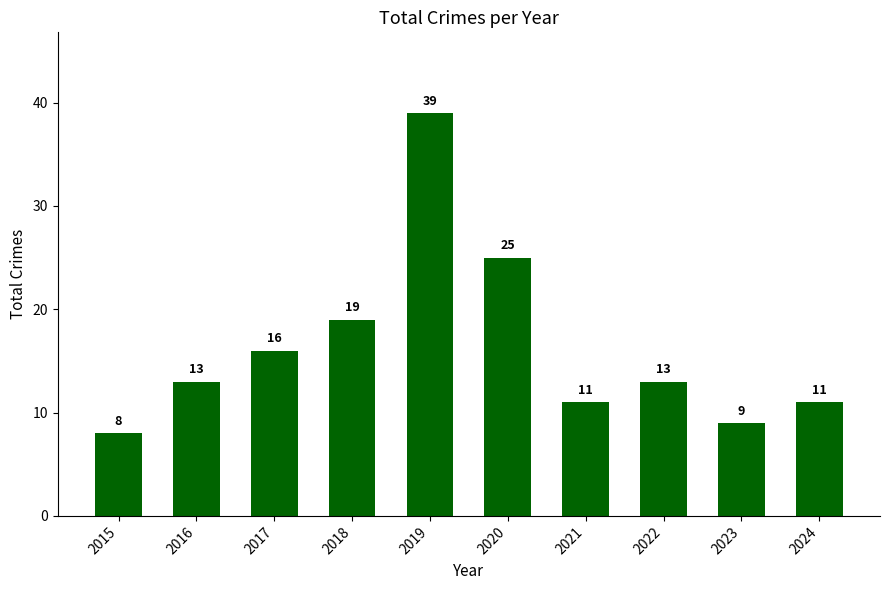

True or false: the data shows 25 at 2020.

True